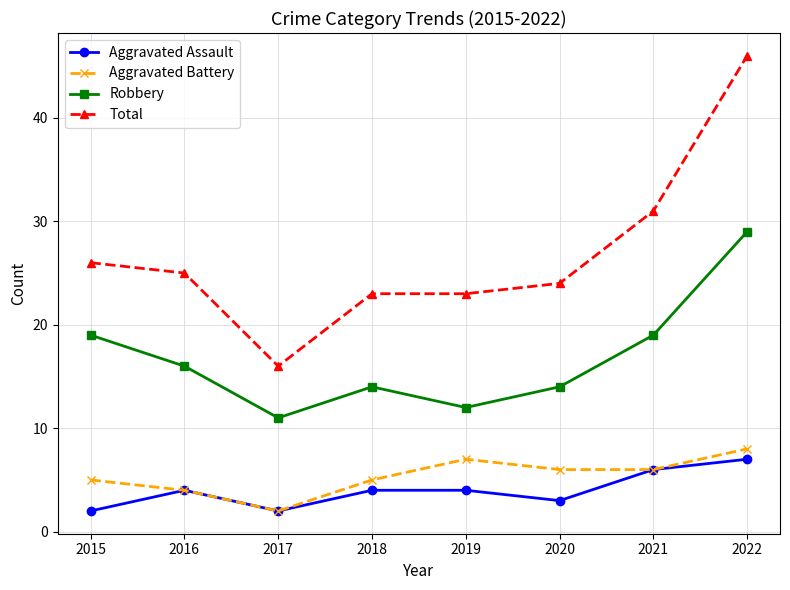

Reading right to left, extract all data points from this chart.

Aggravated Assault: 2022=7	2021=6	2020=3	2019=4	2018=4	2017=2	2016=4	2015=2
Aggravated Battery: 2022=8	2021=6	2020=6	2019=7	2018=5	2017=2	2016=4	2015=5
Robbery: 2022=29	2021=19	2020=14	2019=12	2018=14	2017=11	2016=16	2015=19
Total: 2022=46	2021=31	2020=24	2019=23	2018=23	2017=16	2016=25	2015=26